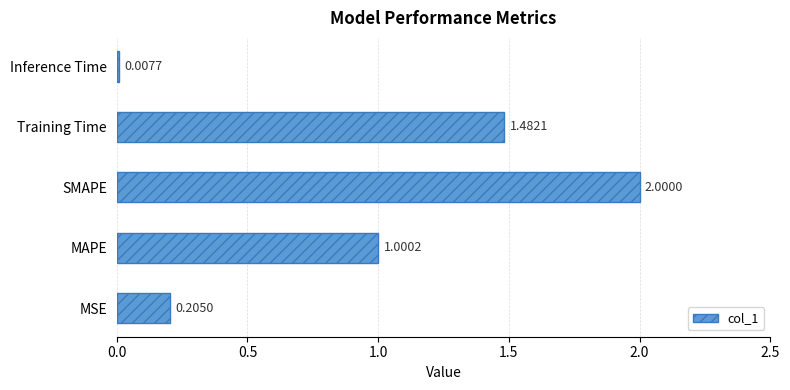

List the labels in order of value, smallest first.

Inference Time, MSE, MAPE, Training Time, SMAPE